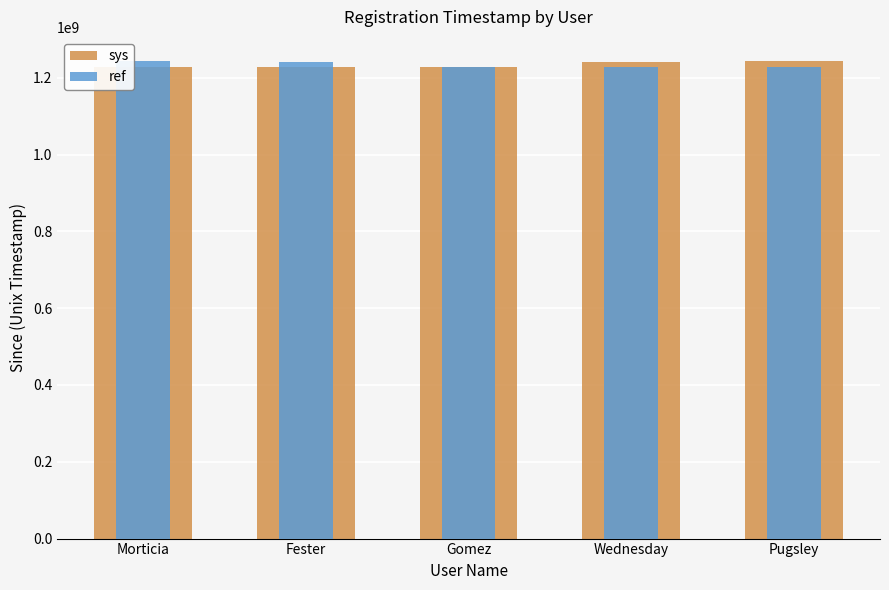

What is the sum of the sys values at Gomez and Wednesday?

2470437600